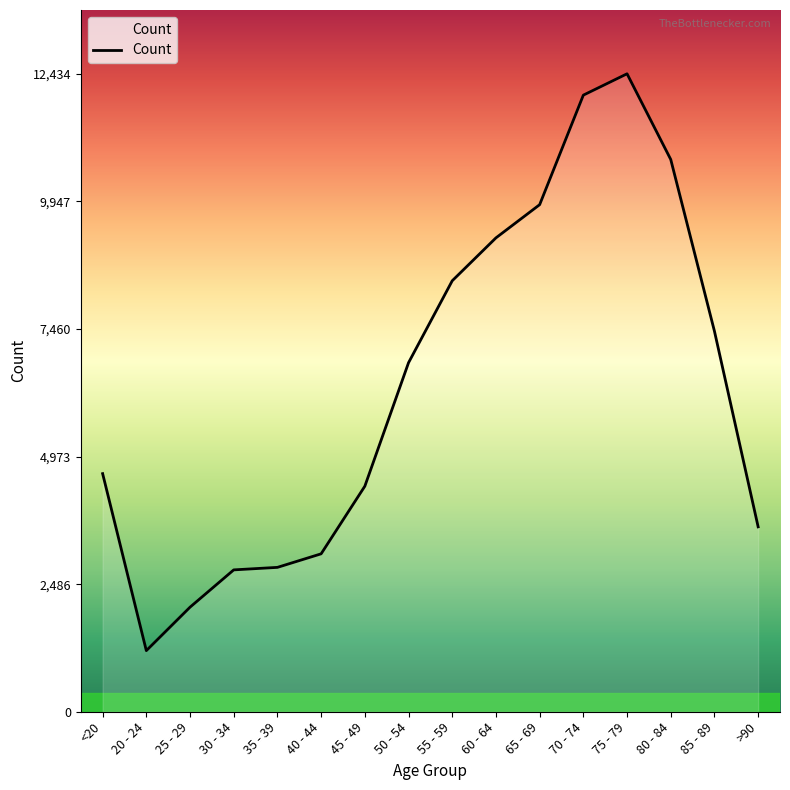

Between 50 - 54 and 85 - 89, which is larger?

85 - 89